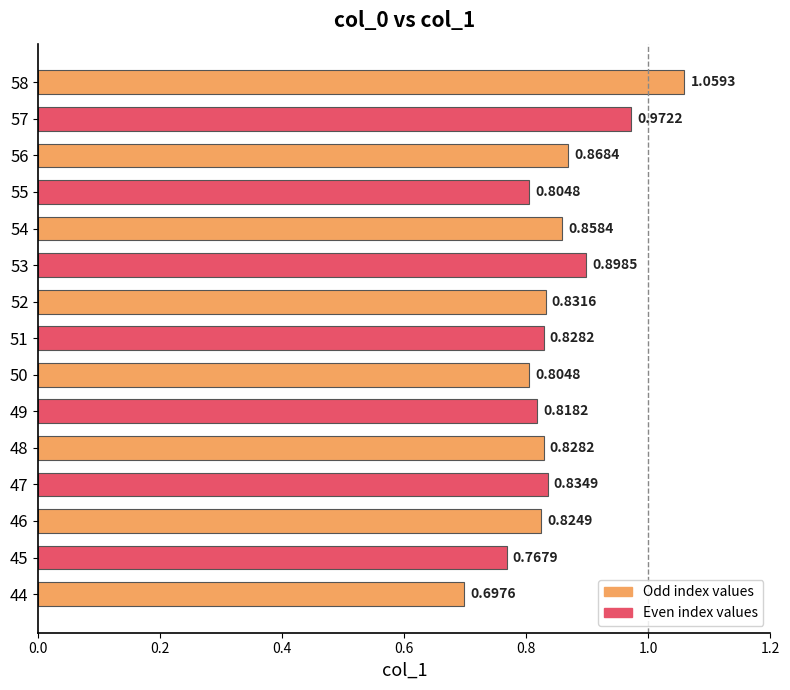

What is the sum of all values?

12.7